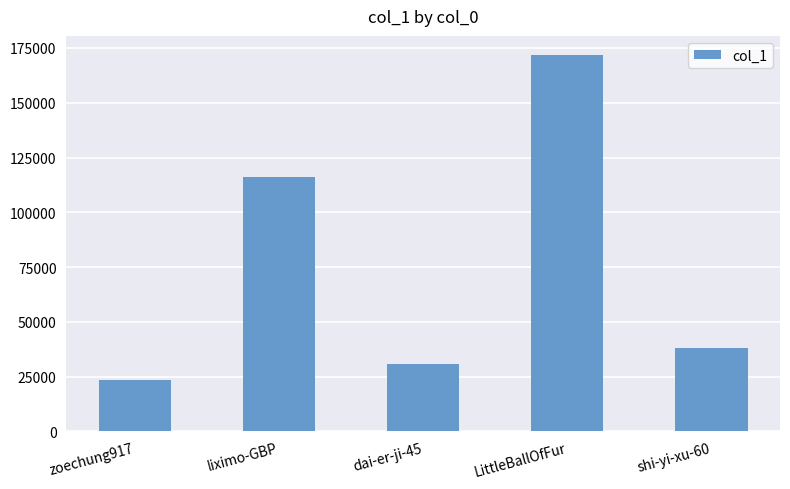

List the labels in order of value, largest first.

LittleBallOfFur, liximo-GBP, shi-yi-xu-60, dai-er-ji-45, zoechung917